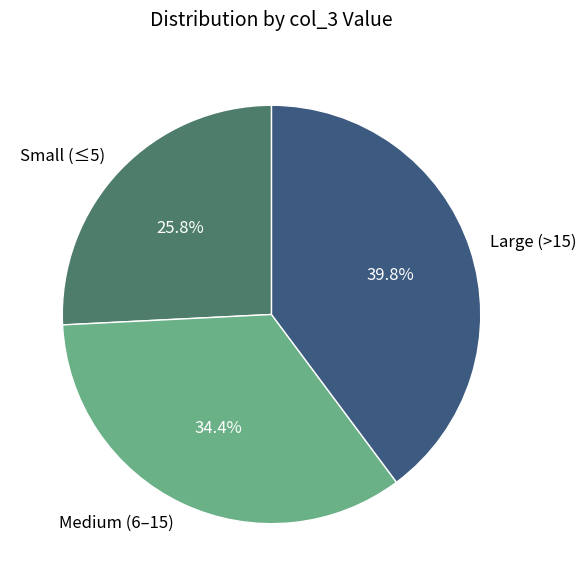

To the nearest percent, what is the difference between the largest and smallest slice percentages?

14%